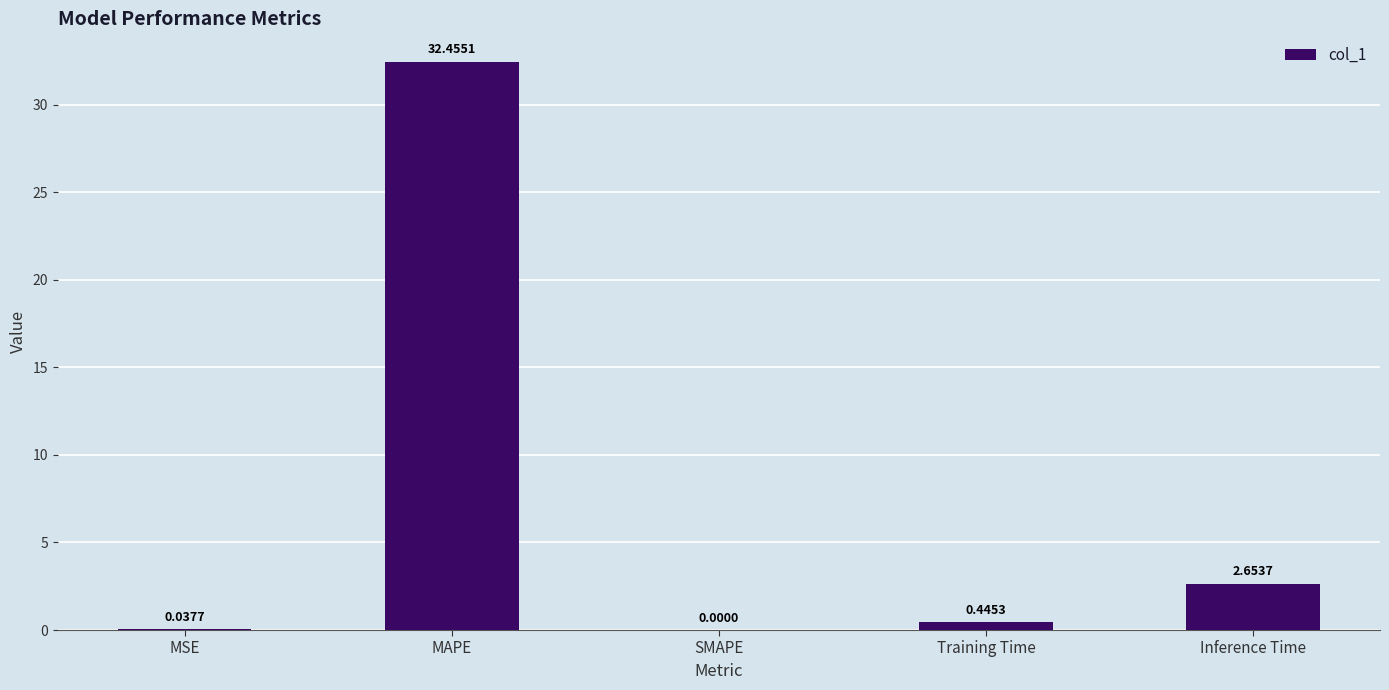

Where is the data nearest to the value 16?

Inference Time